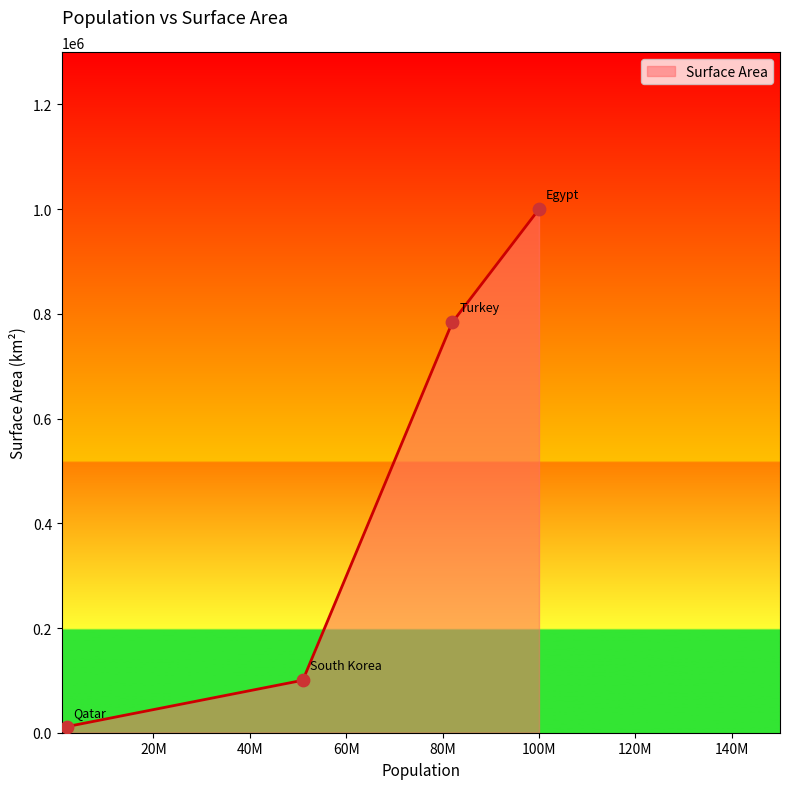

True or false: the data has more than 0 interior local peaks.

False